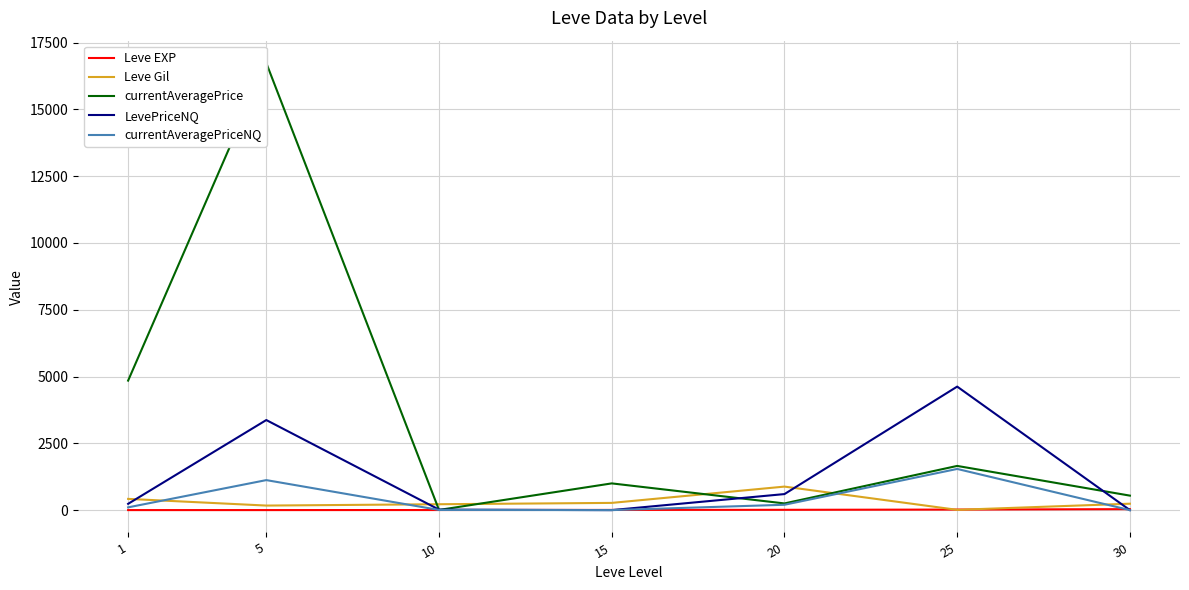

At how many categories does at least one series exceed 12285?

1